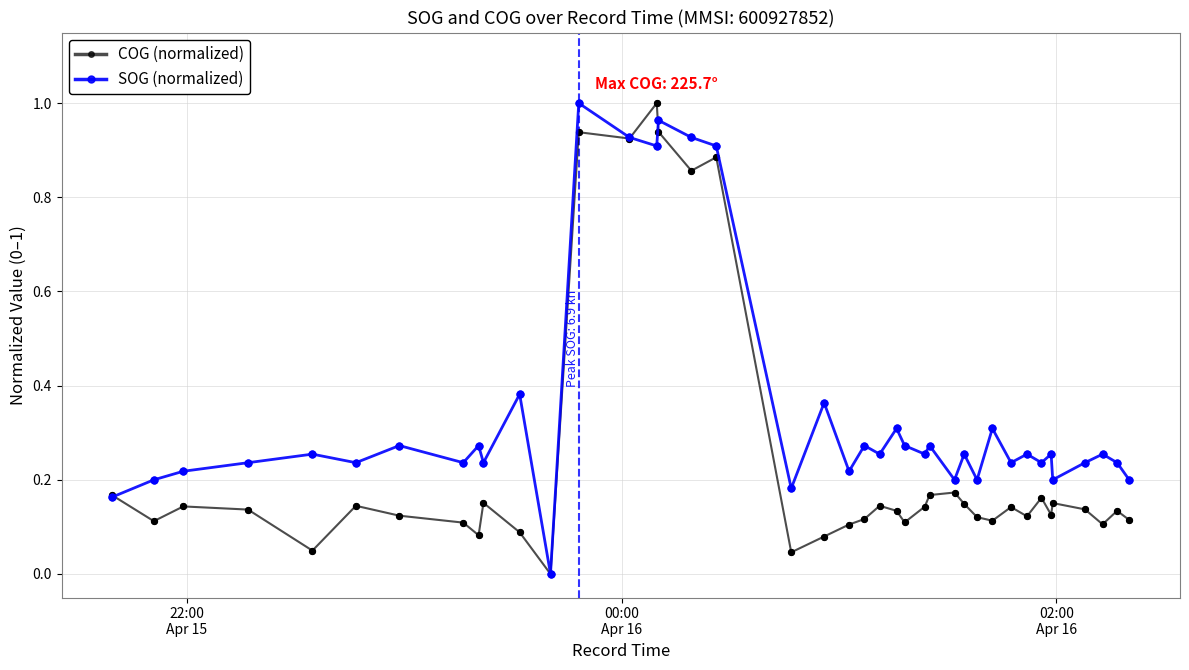

List the series in order of their overall mean, lowest first.

COG (normalized), SOG (normalized)